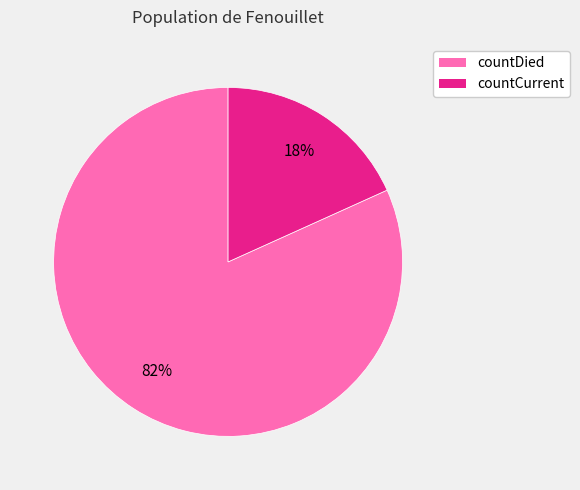

Is there a majority slice in this chart?

Yes